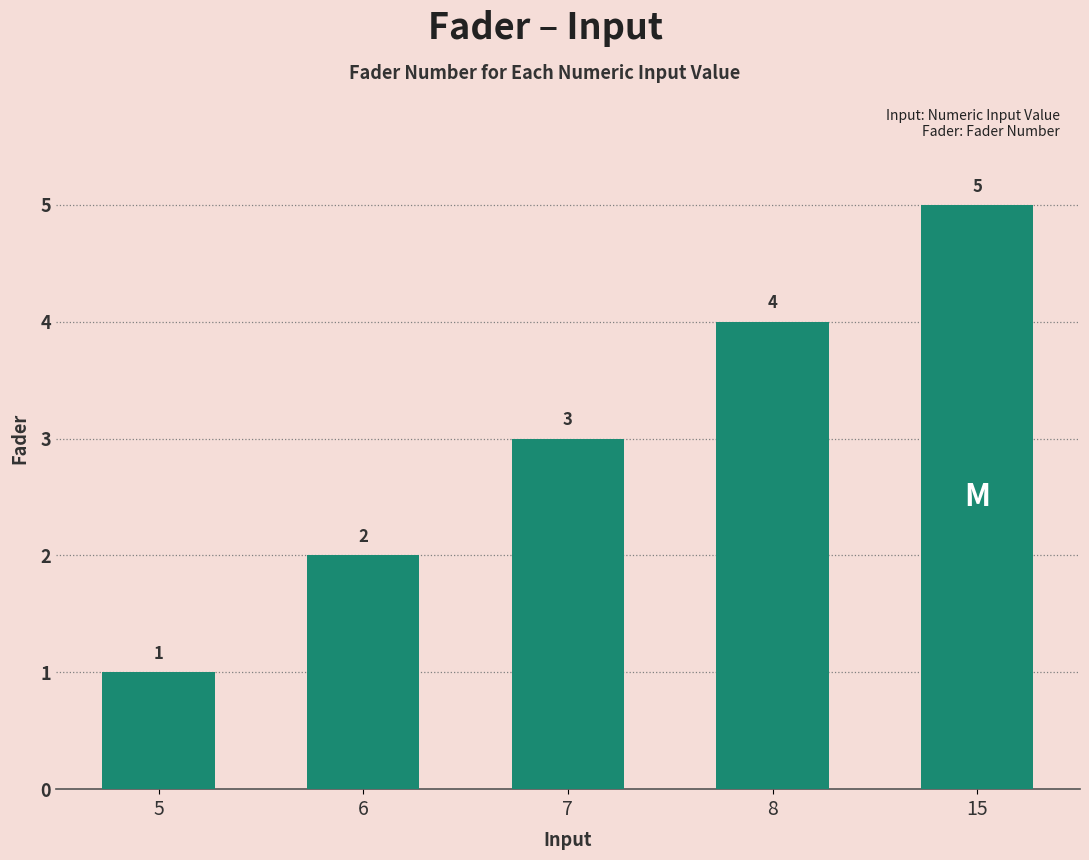

Rank the categories by value from highest to lowest.

15, 8, 7, 6, 5